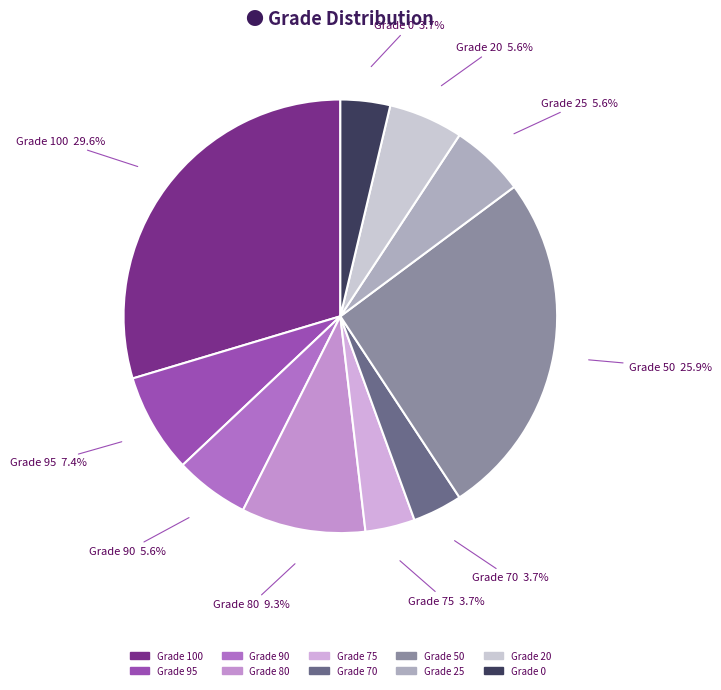

How many segments does this pie chart have?

10